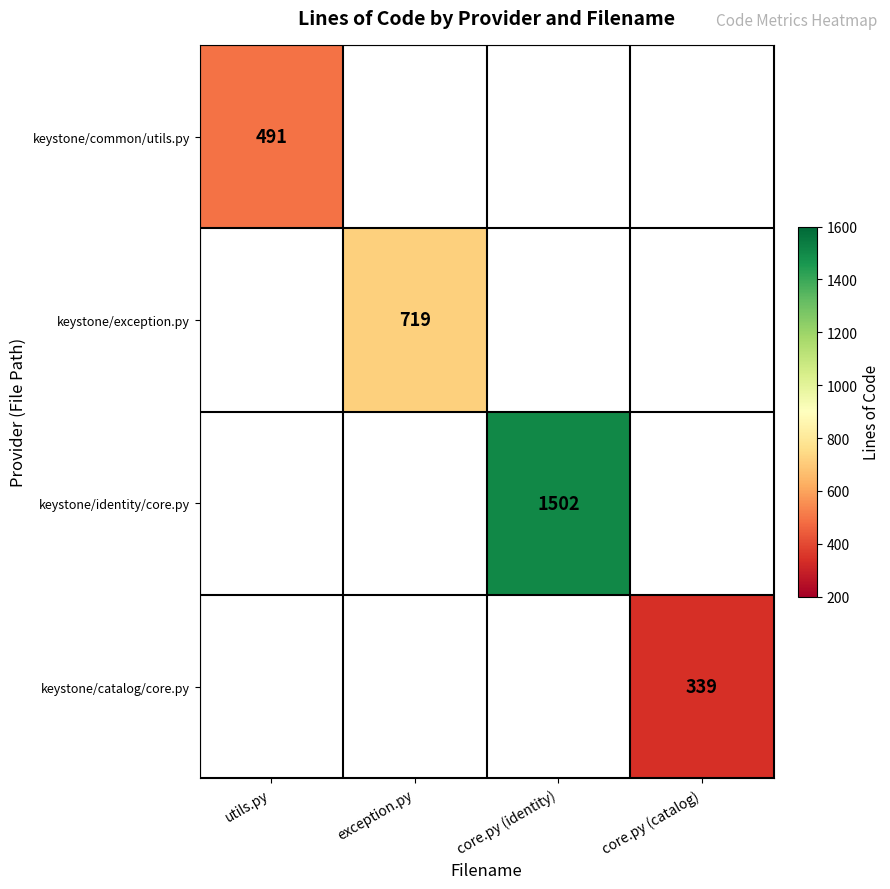

True or false: keystone/exception.py has a value of 719 at exception.py.

True